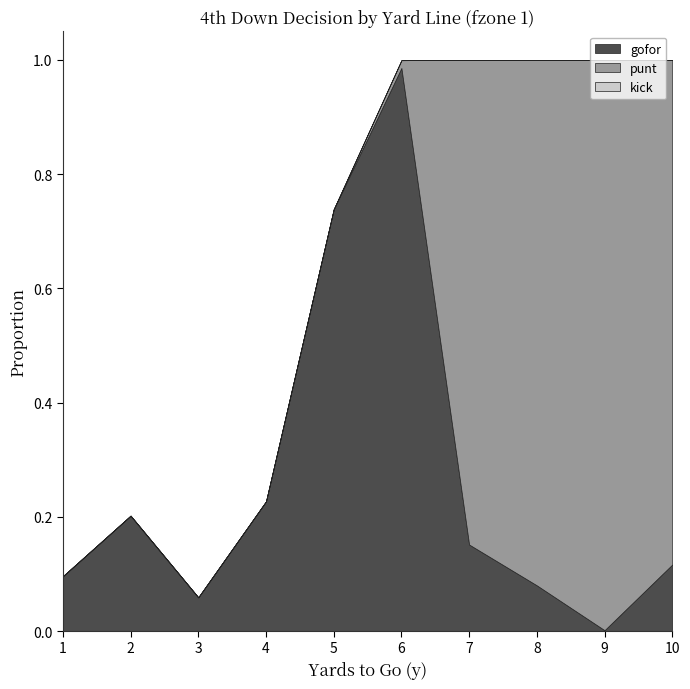

Reading left to right, extract all data points from this chart.

gofor: 0.1	0.2	0.1	0.2	0.7	1.0	0.2	0.1	0.0	0.1
punt: 0.0	0.0	0.0	0.0	0.0	0.0	0.8	0.9	1.0	0.9
kick: 0.0	0.0	0.0	0.0	0.0	0.0	0.0	0.0	0.0	0.0